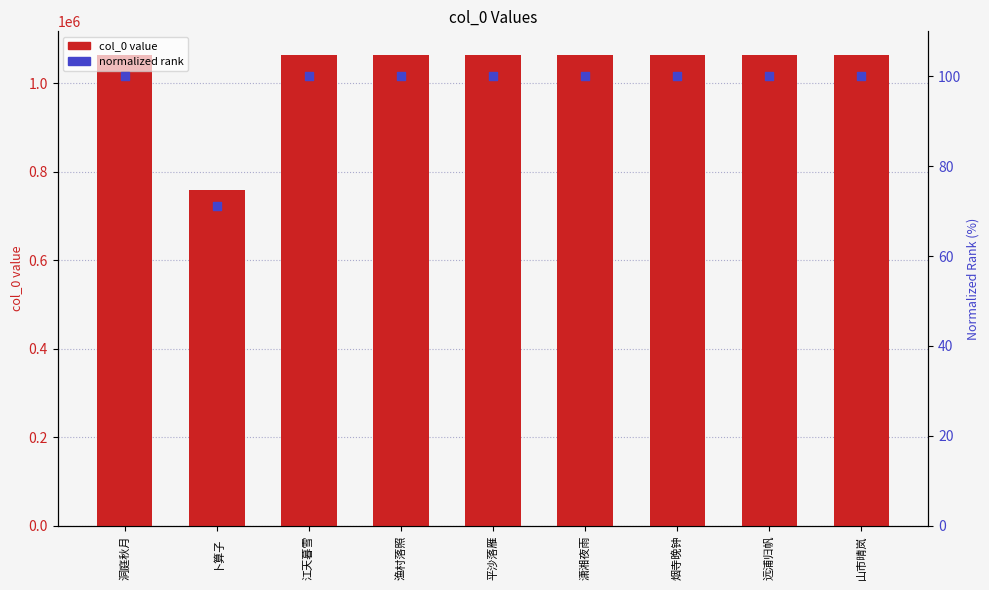

Which series has the largest Y range (max minus min)?

col_0